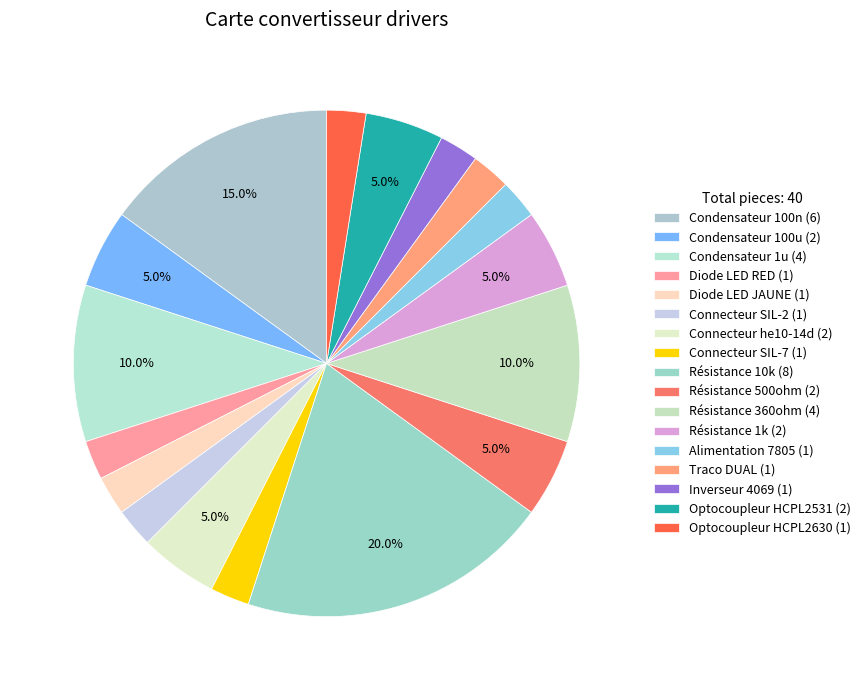

How many slices are in this pie chart?

17